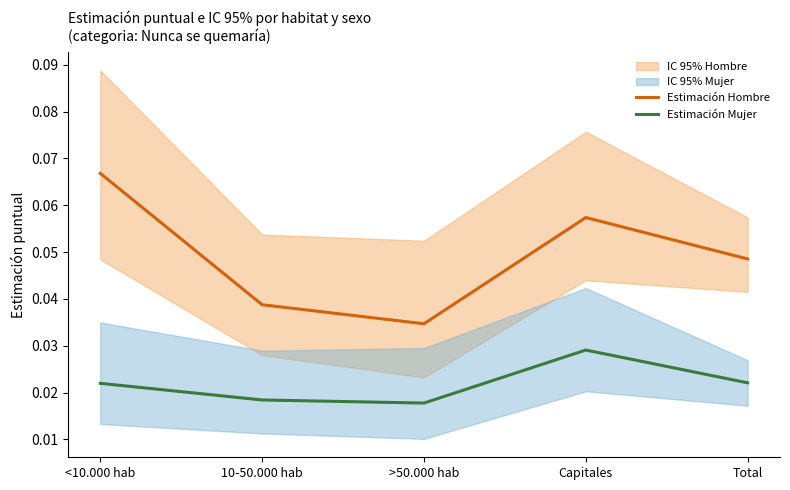

At which category does Estimación Mujer reach its first local peak?

Capitales